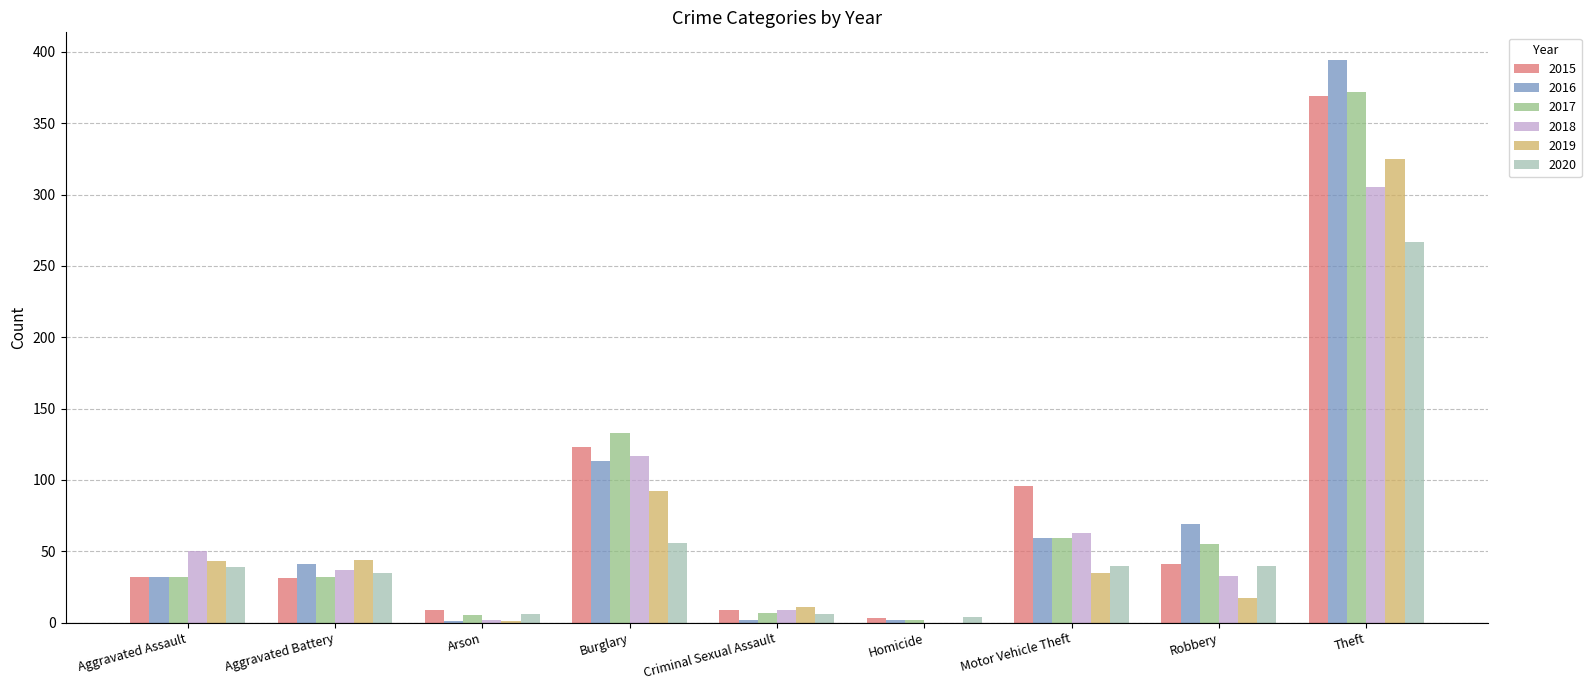

Is the value of 2015 at Criminal Sexual Assault greater than the value of 2019 at Aggravated Assault?

No